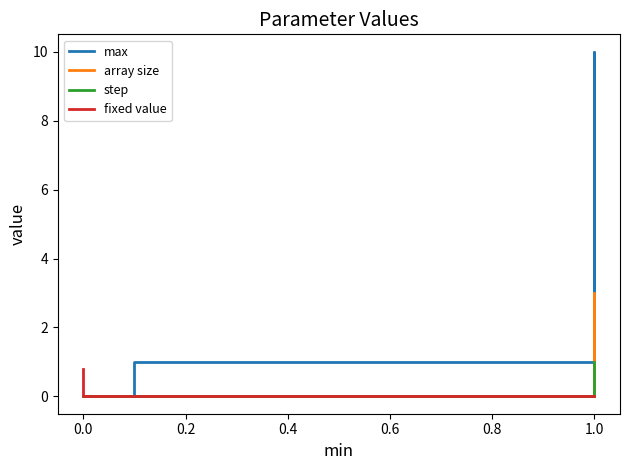

The step series shows -0.6 at 1.0. True or false?

False